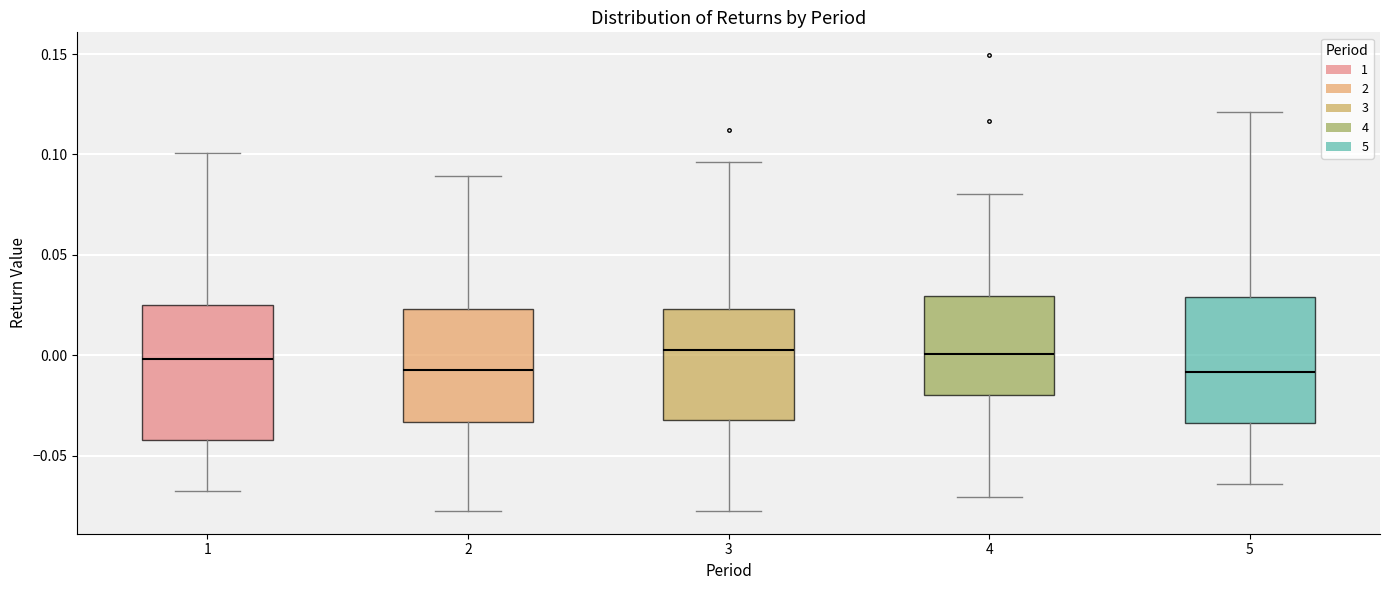

Reading left to right, read every box against the y-axis: the position of its median line, the range the box covers, and the ends of its whiskers. The values are not printed on the chart, so give them approximately, as read against the axis.

1: median 0.000, box -0.040 to 0.025, whiskers -0.065 to 0.100
2: median -0.005, box -0.035 to 0.025, whiskers -0.075 to 0.090
3: median 0.005, box -0.030 to 0.025, whiskers -0.080 to 0.095
4: median 0.000, box -0.020 to 0.030, whiskers -0.070 to 0.080
5: median -0.010, box -0.035 to 0.030, whiskers -0.065 to 0.120